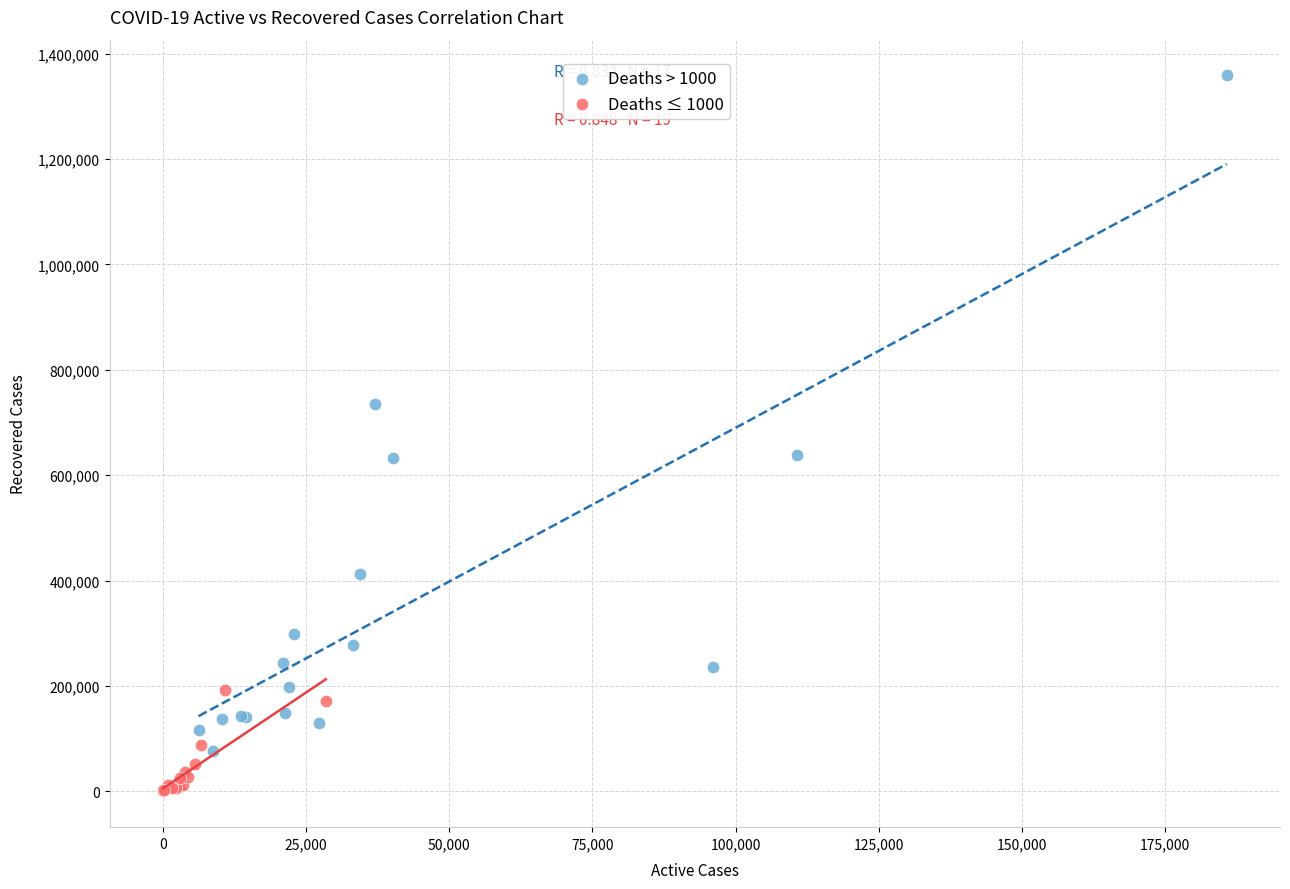

Which series has the widest spread of Y values?

Deaths > 1000